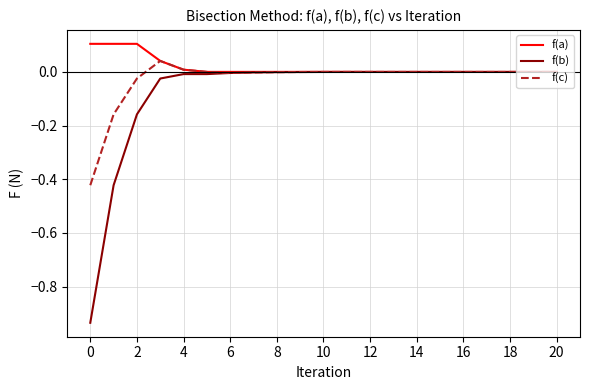

How many series are shown in this chart?

3